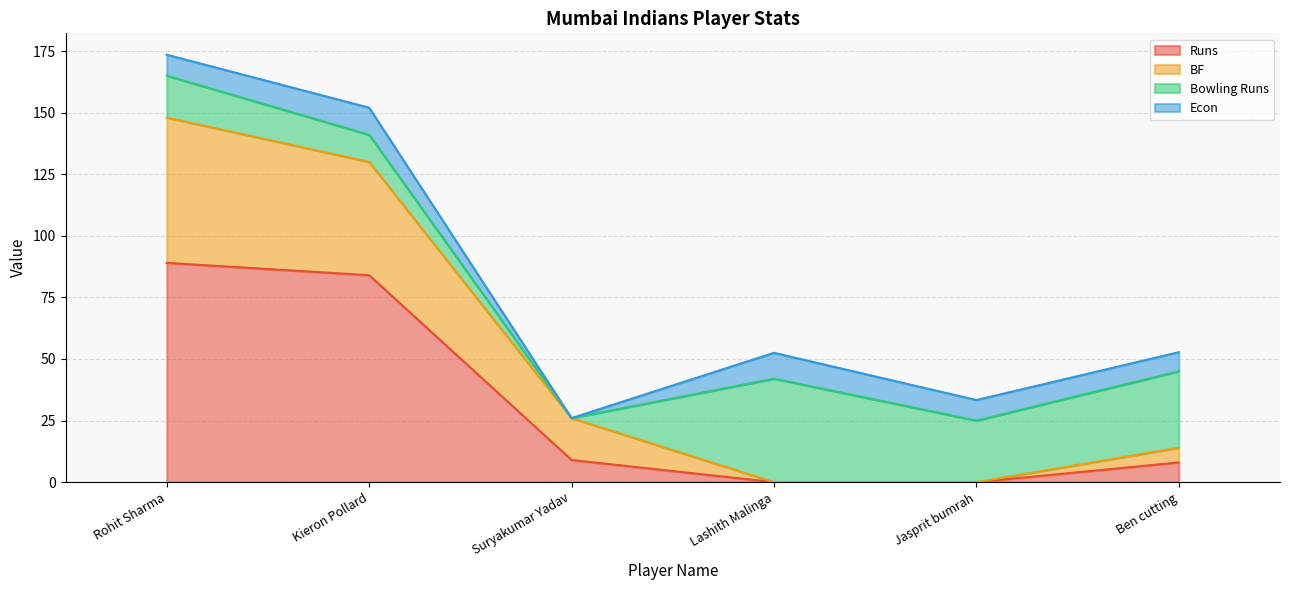

True or false: Bowling Runs has more than 0 points higher than both neighbors.

True